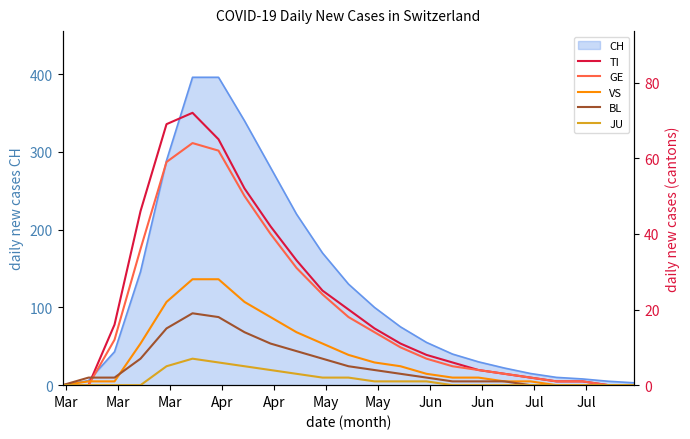

True or false: GE has a value of 17 at 13.

False